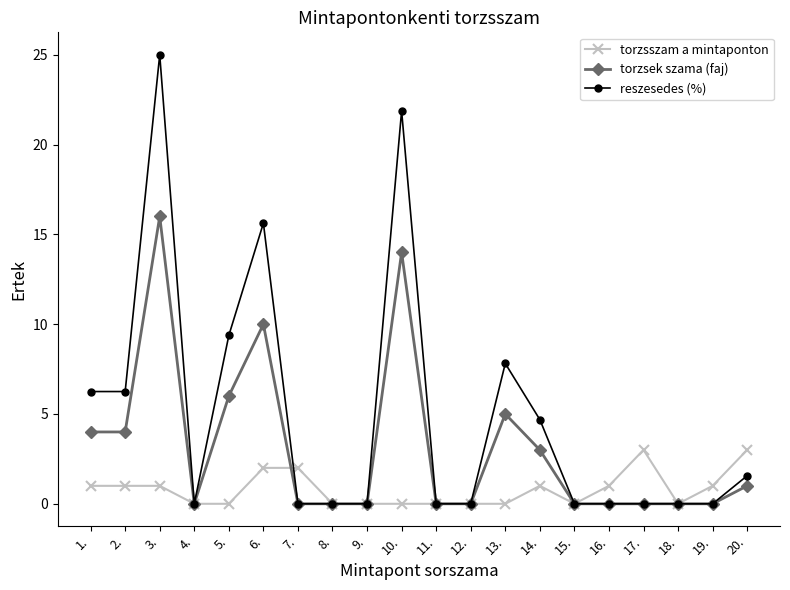

Does the chart display data point markers on the line(s)?

Yes